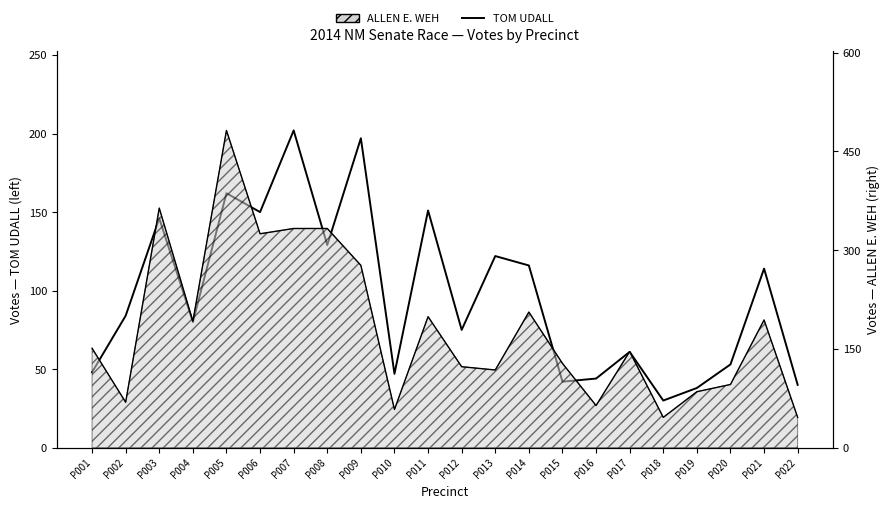

At which category does ALLEN E. WEH (line) reach its first local valley?

P002